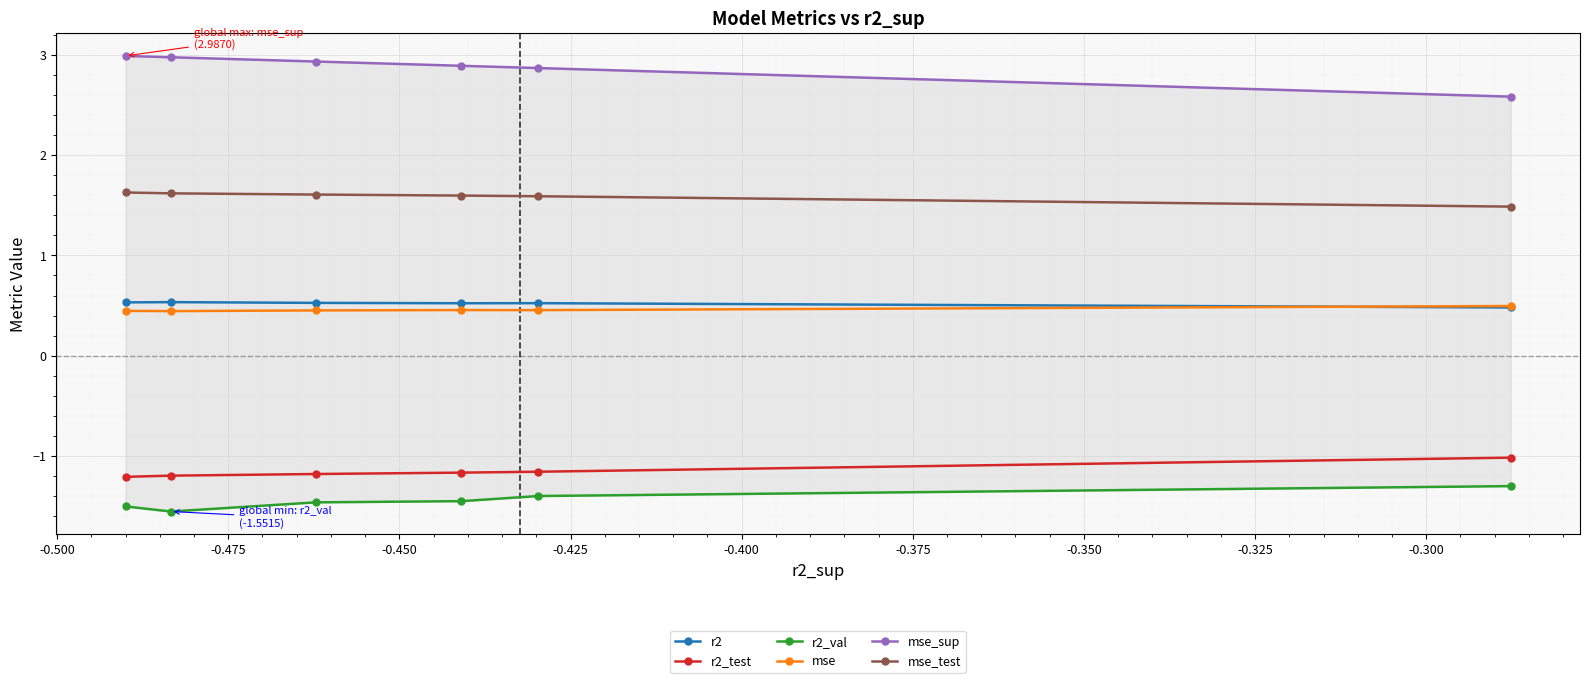

What is the value of the r2_test point at the 5th from the left?

-1.2